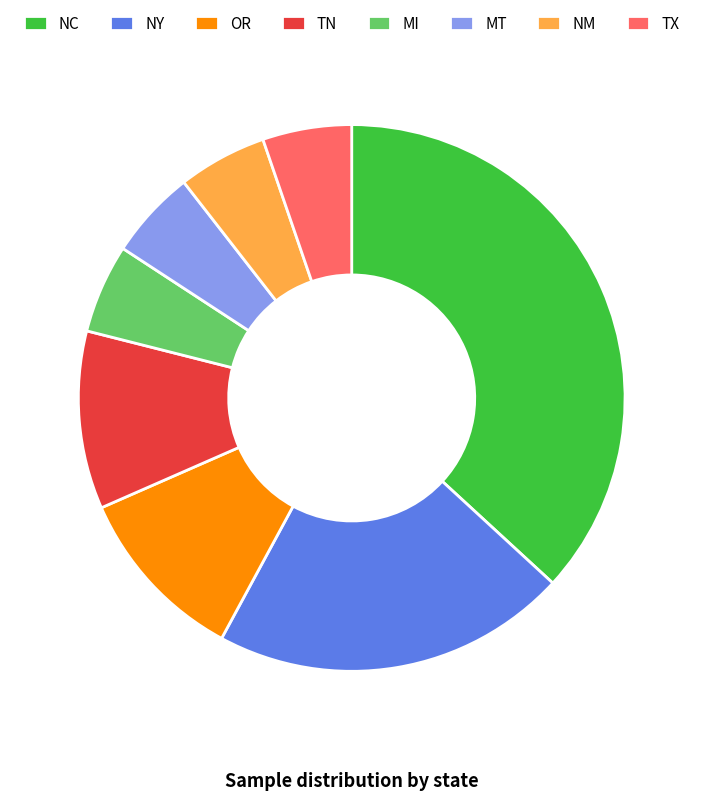

Which has a higher value, TN or TX?

TN